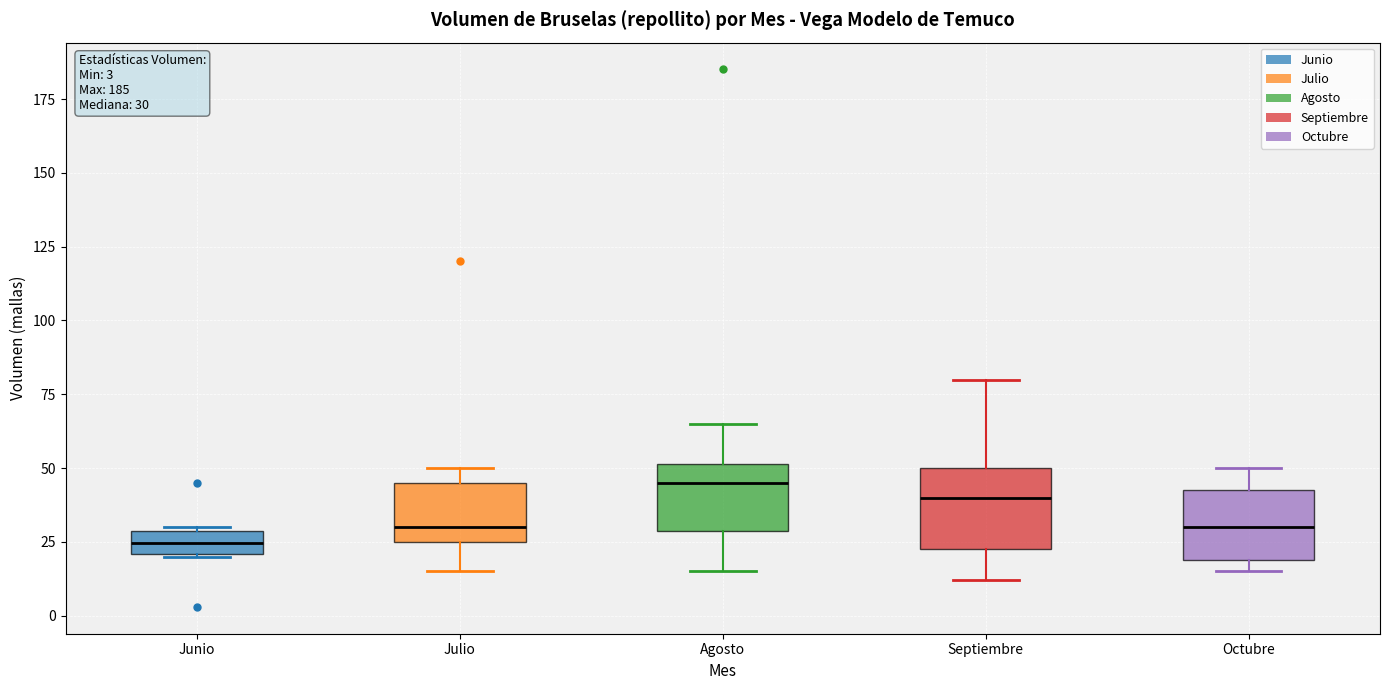

Which box has the highest median line?

Agosto